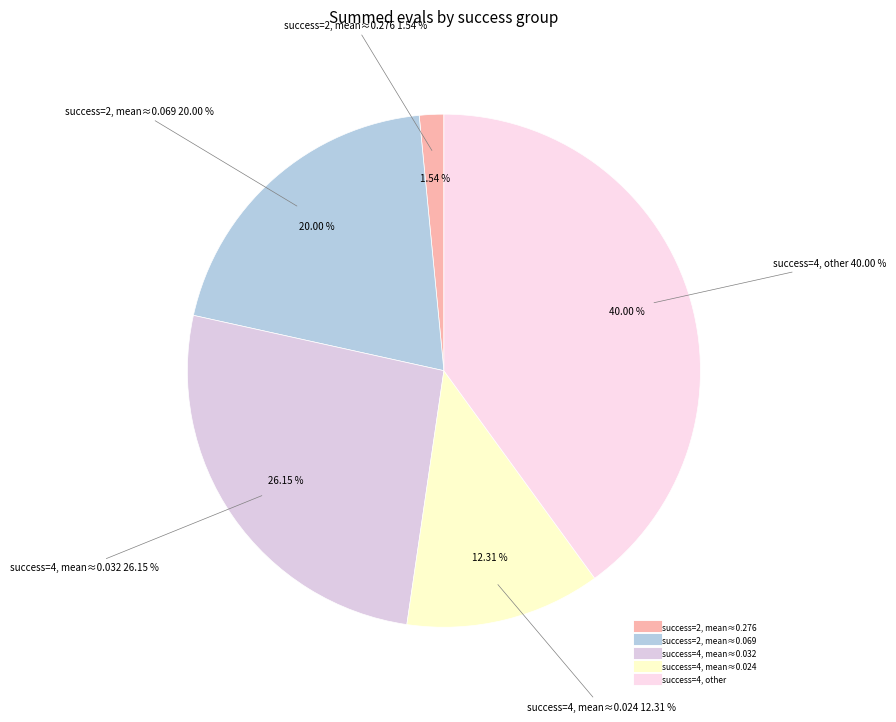

To the nearest percent, what is the combined percentage of success=4 (evals=252) and success=2 (evals=6)?

14%